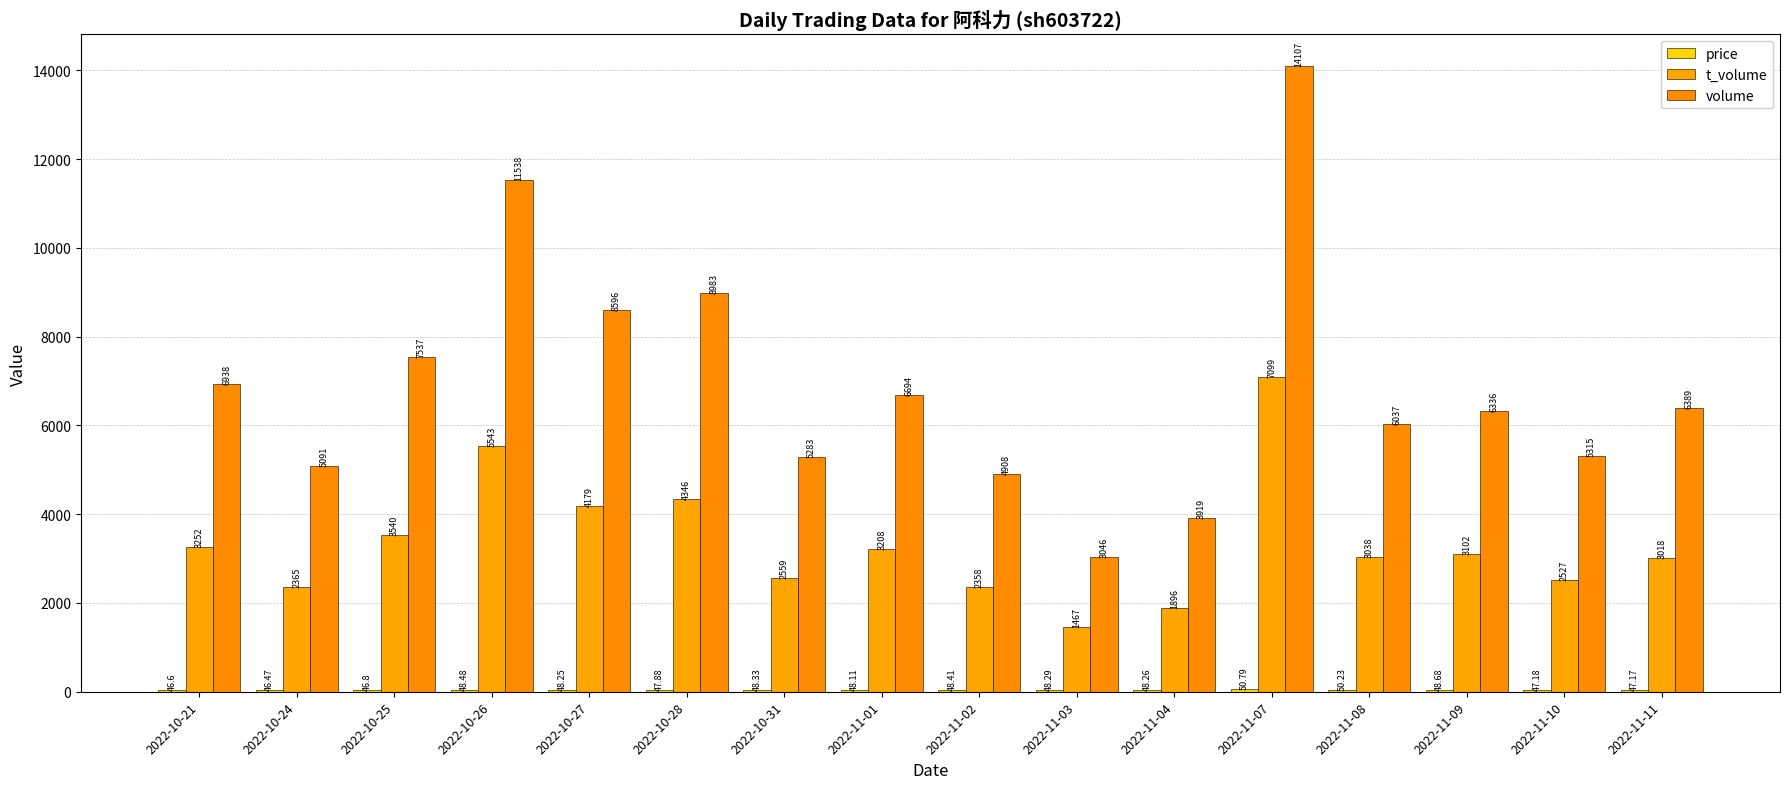

Are the bars horizontal?

No